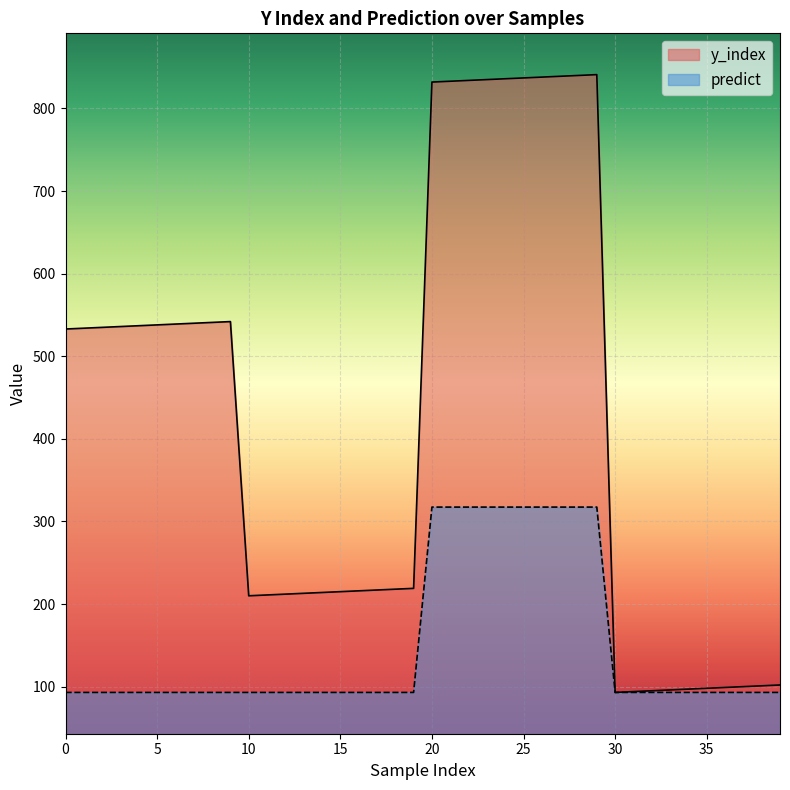

At which category is the sum across all series the highest?

29